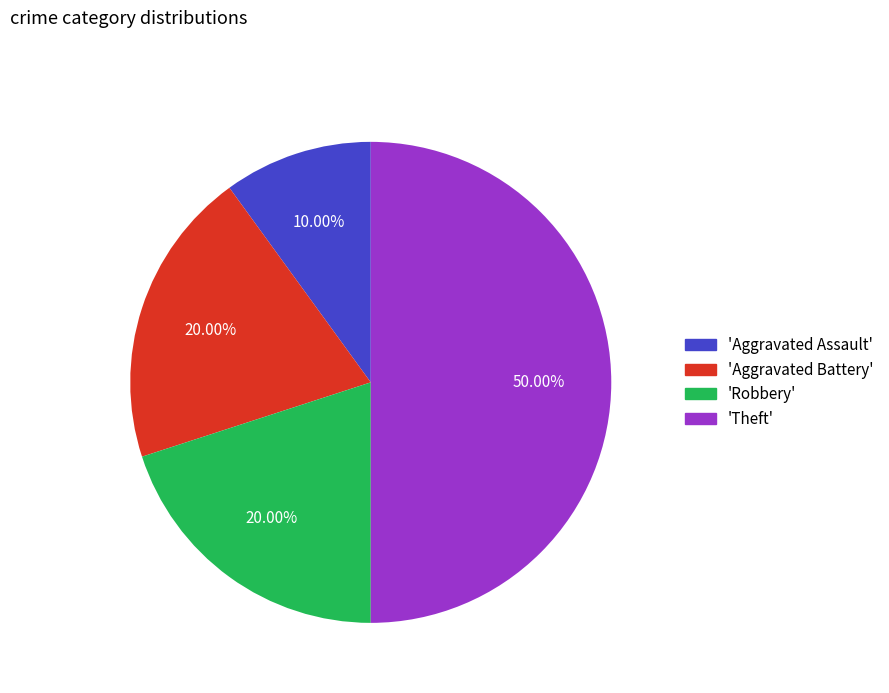

What is the ratio of the value at 'Robbery' to the value at 'Theft'?

0.4